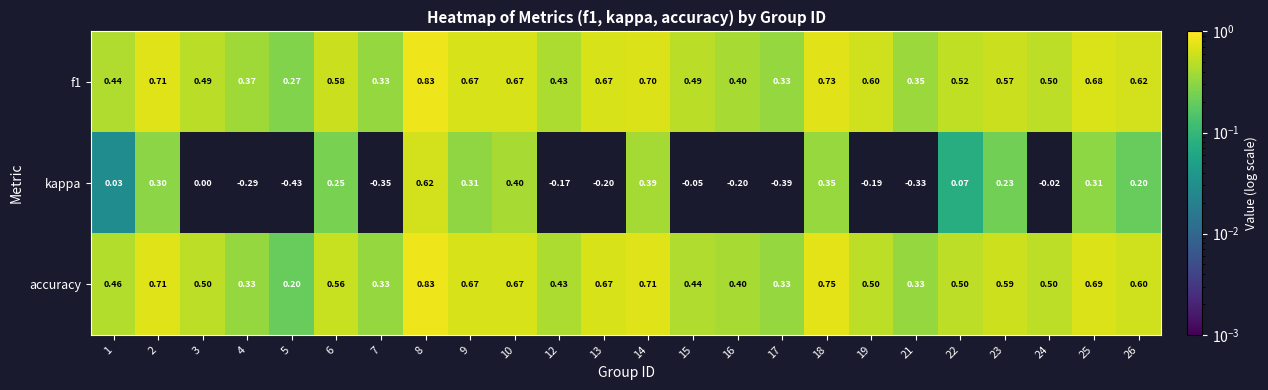

Is the value of f1 at 25 greater than the value of accuracy at 5?

Yes